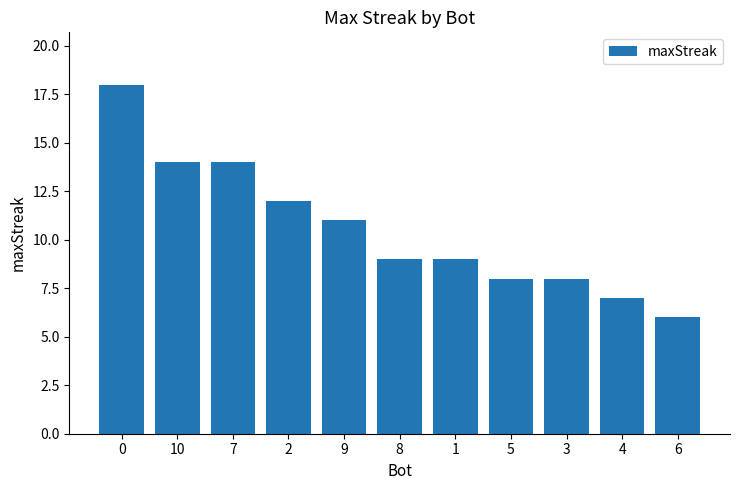

What is the average value?

11